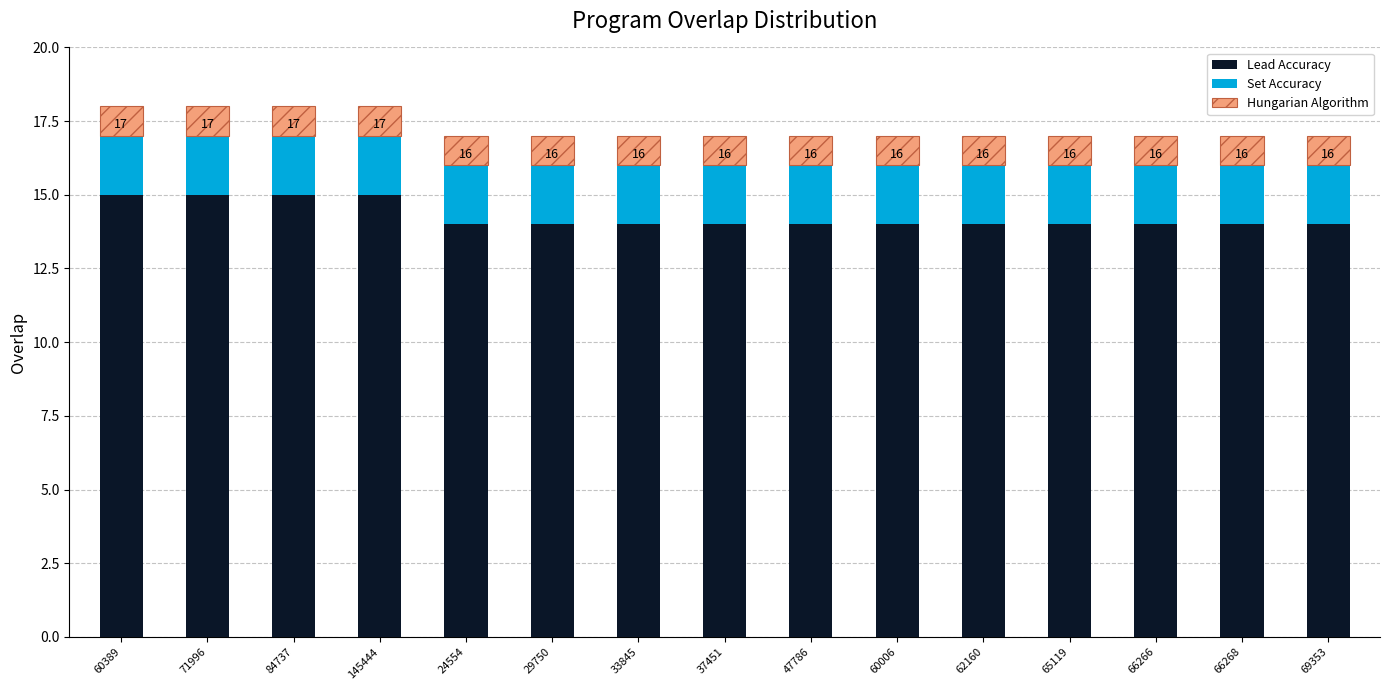

The Lead Accuracy series shows 14 at 29750. True or false?

True